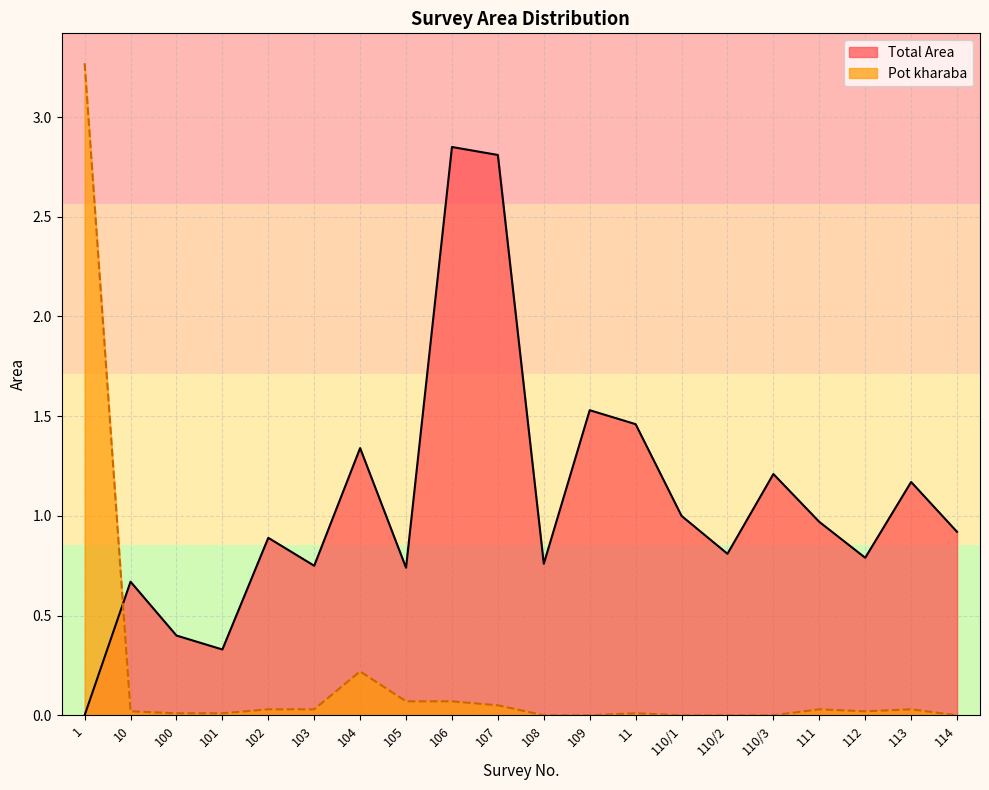

What is the label of the 4th point from the right?

111